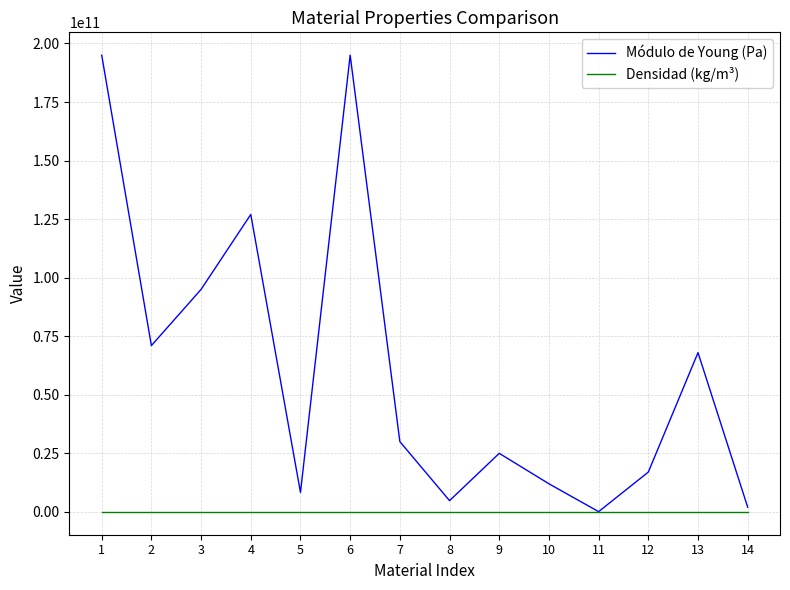

At 12, list the series in order from smallest to largest.

Densidad (kg/m³), Módulo de Young (Pa)